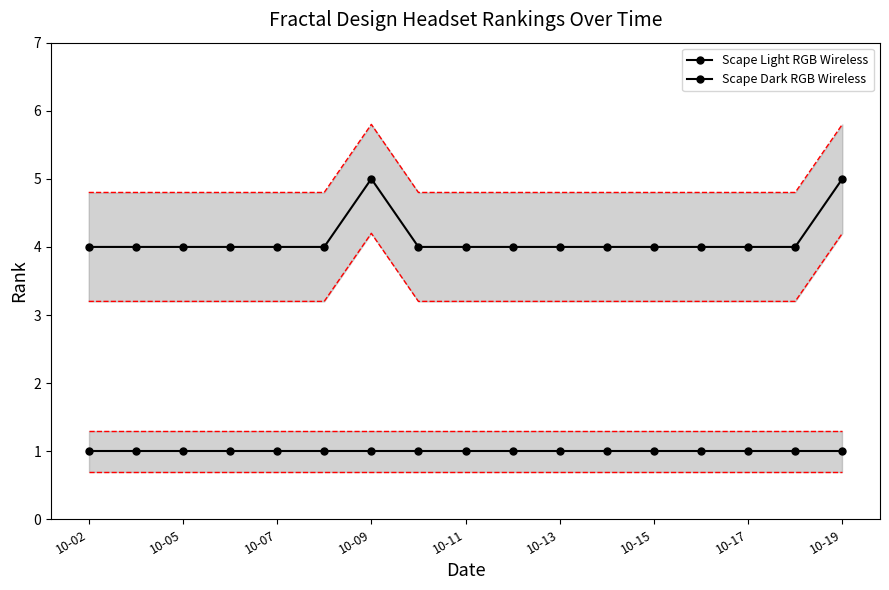

Between 10-13 and 10-17, which series saw the biggest shift?

Scape Light RGB Wireless